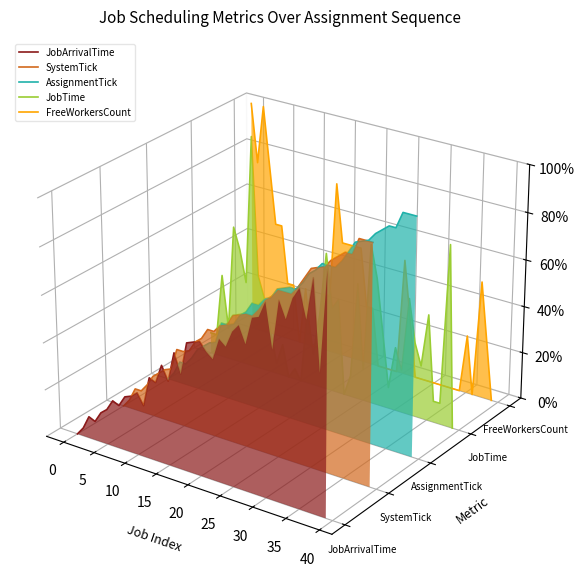

True or false: AssignmentTick and SystemTick cross at least once.

False